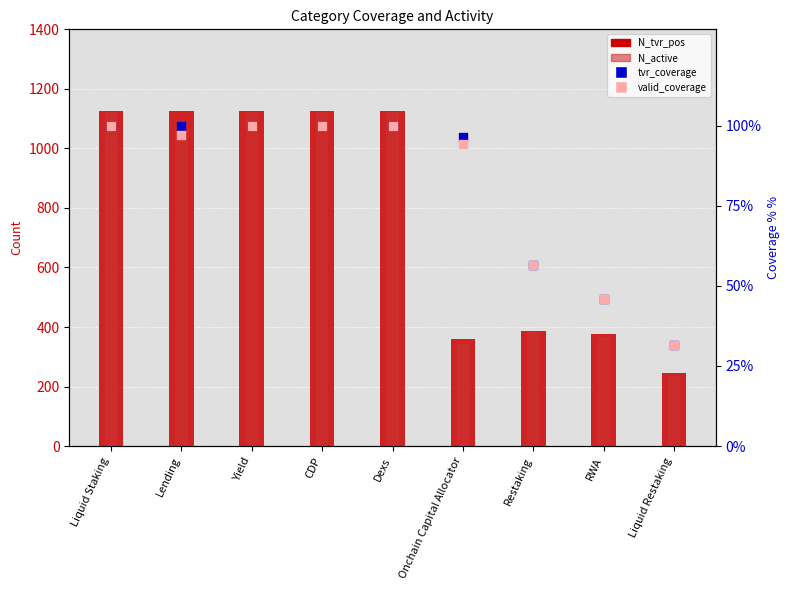

At how many categories does at least one series exceed 377?

6